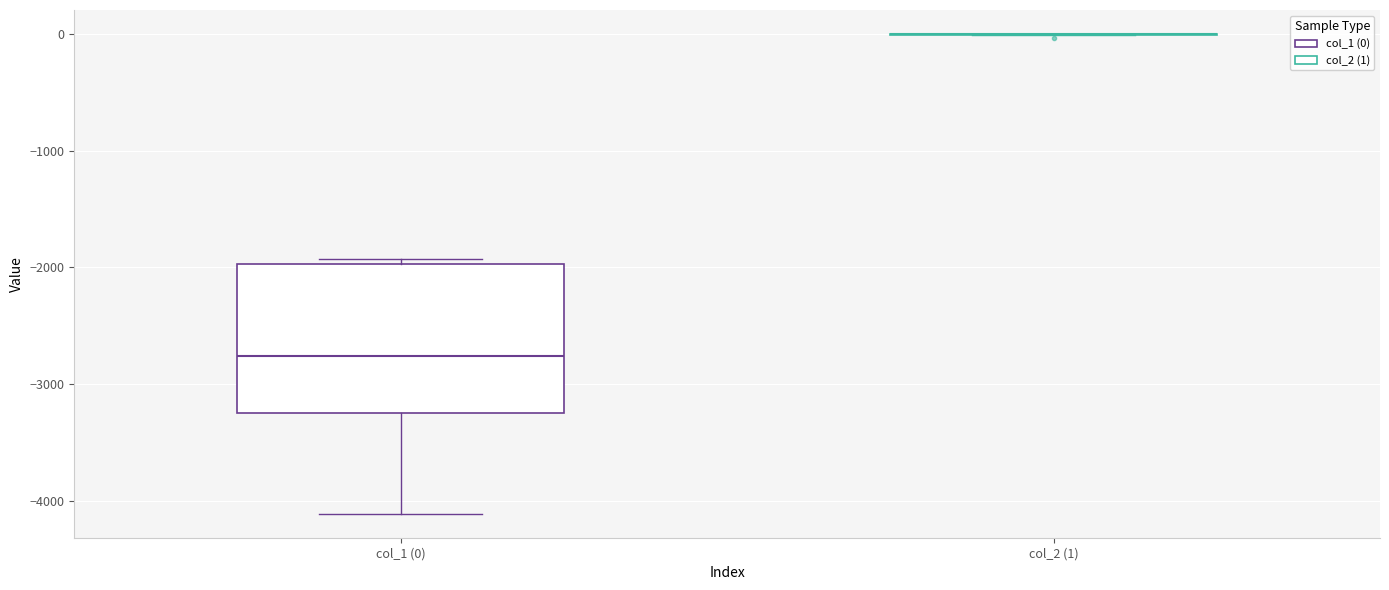

Comparing the boxes themselves (not the whiskers), which one is the tallest?

col_1 (0)